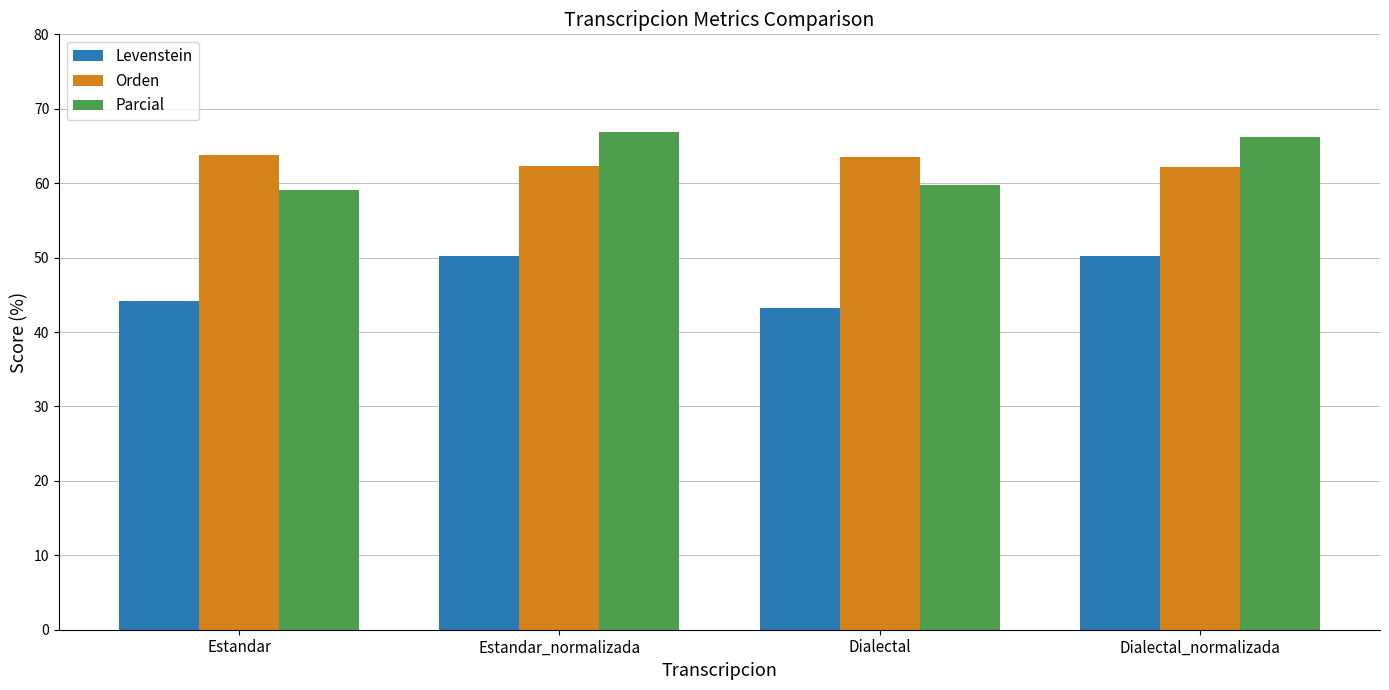

What is the value of the Orden bar at the 1st from the left?

63.8